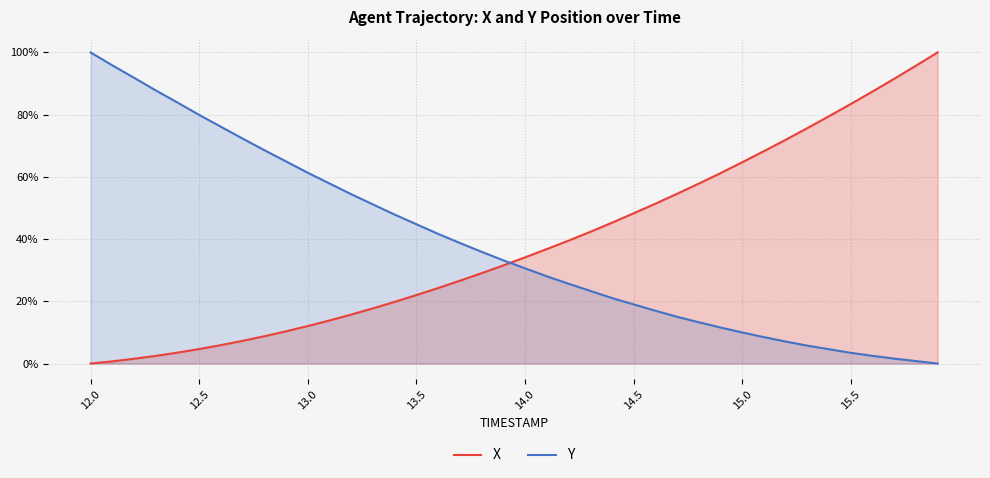

What are all the series names shown in the legend?

X, Y